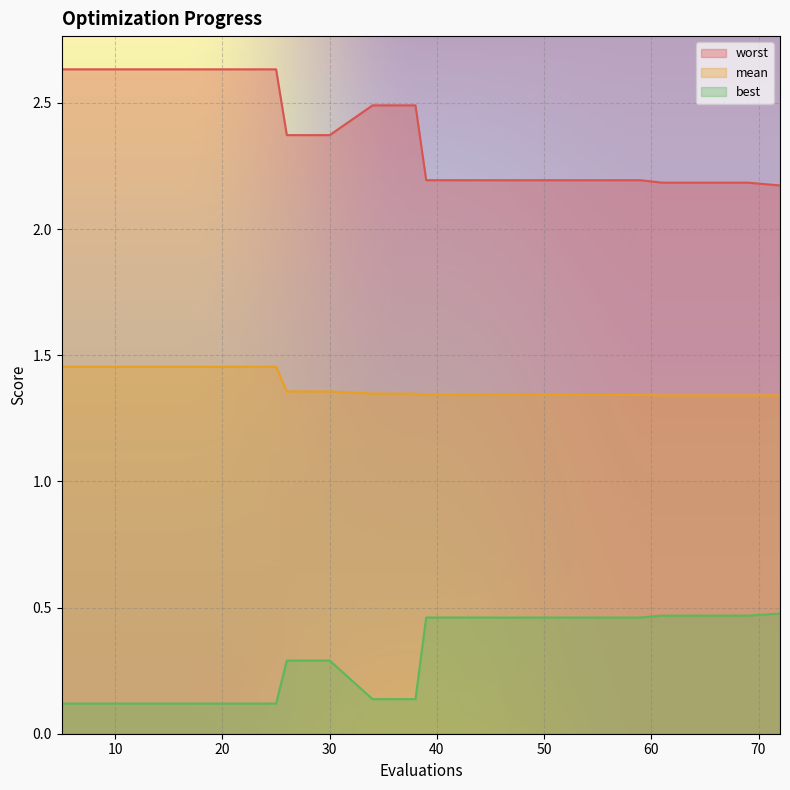

True or false: mean and best cross at least once.

False